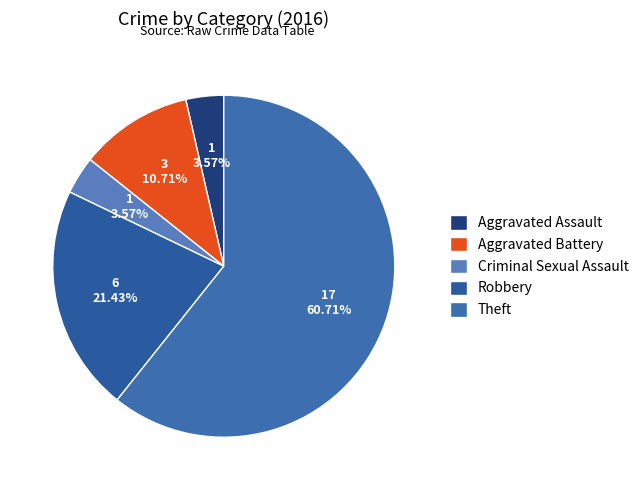

Approximately how many times larger is the value at Robbery compared to Aggravated Battery?

2.0